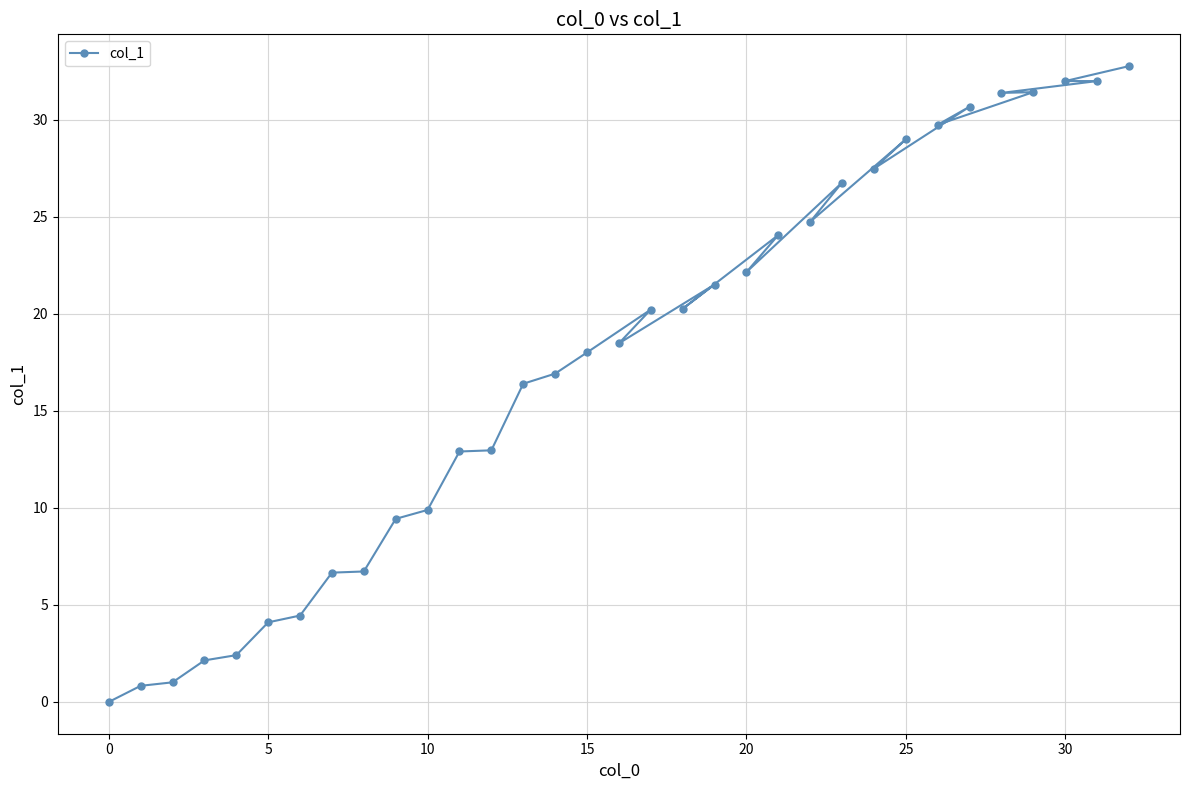

What is the greatest value displayed?

32.8